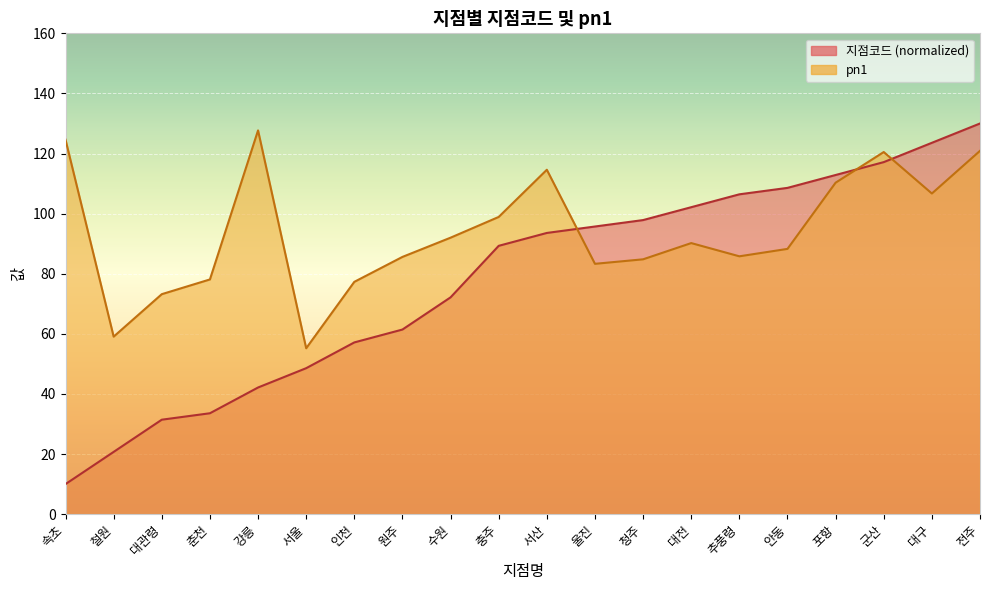

At which label does 지점코드 reach its minimum?

속초